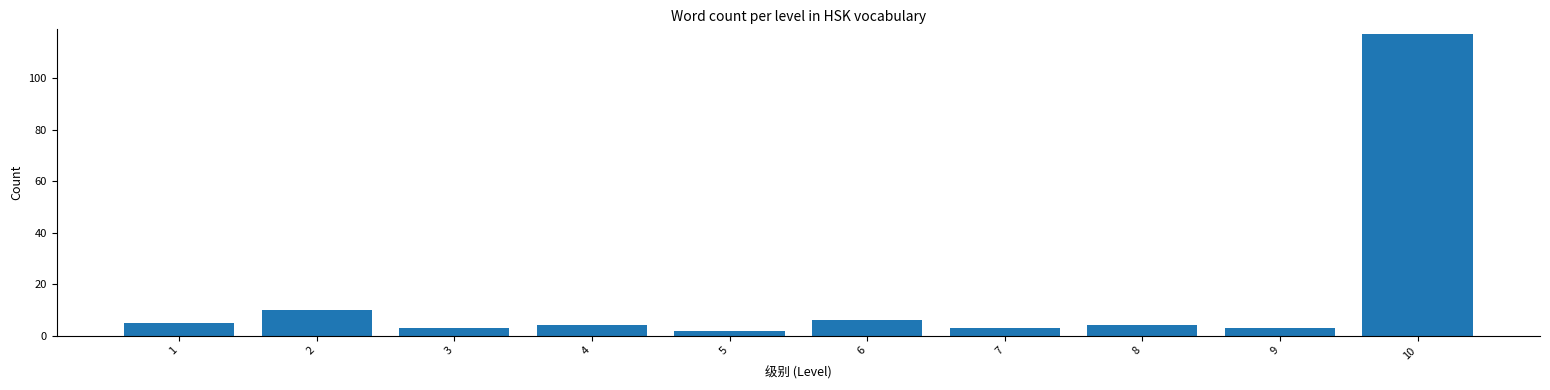

Reading right to left, list all the values displayed in this chart.

10=117	9=3	8=4	7=3	6=6	5=2	4=4	3=3	2=10	1=5